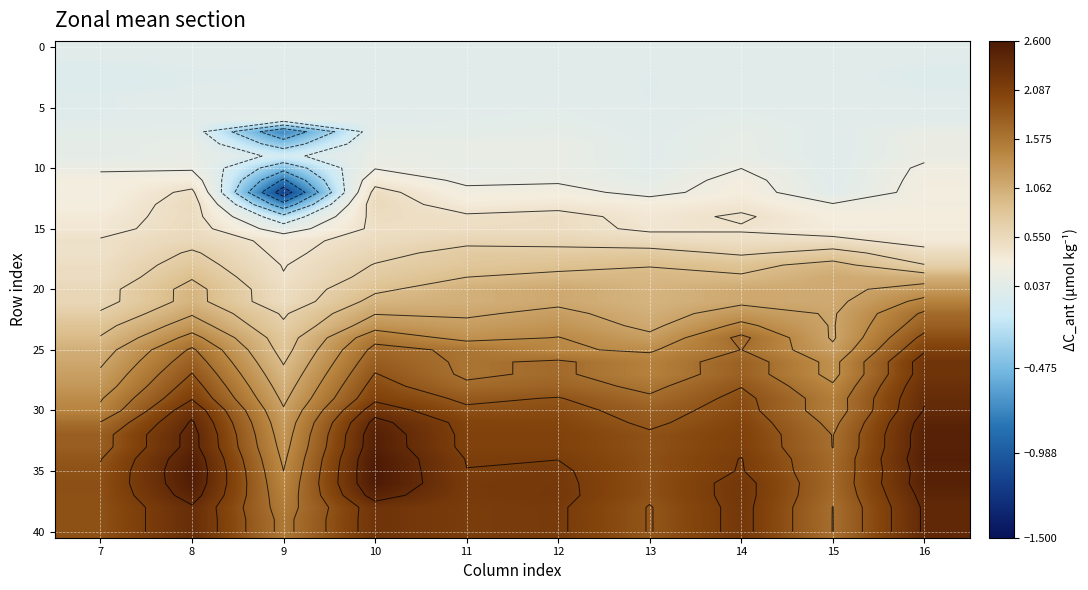

The value of r35 at 15 is 1.7. True or false?

True